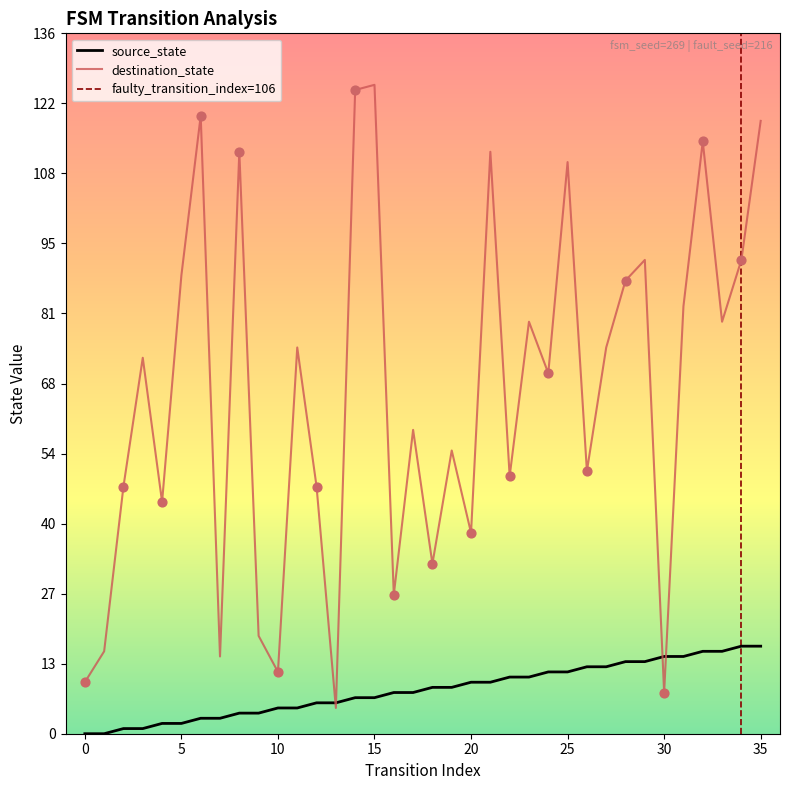

At which category is the sum across all series the highest?

35